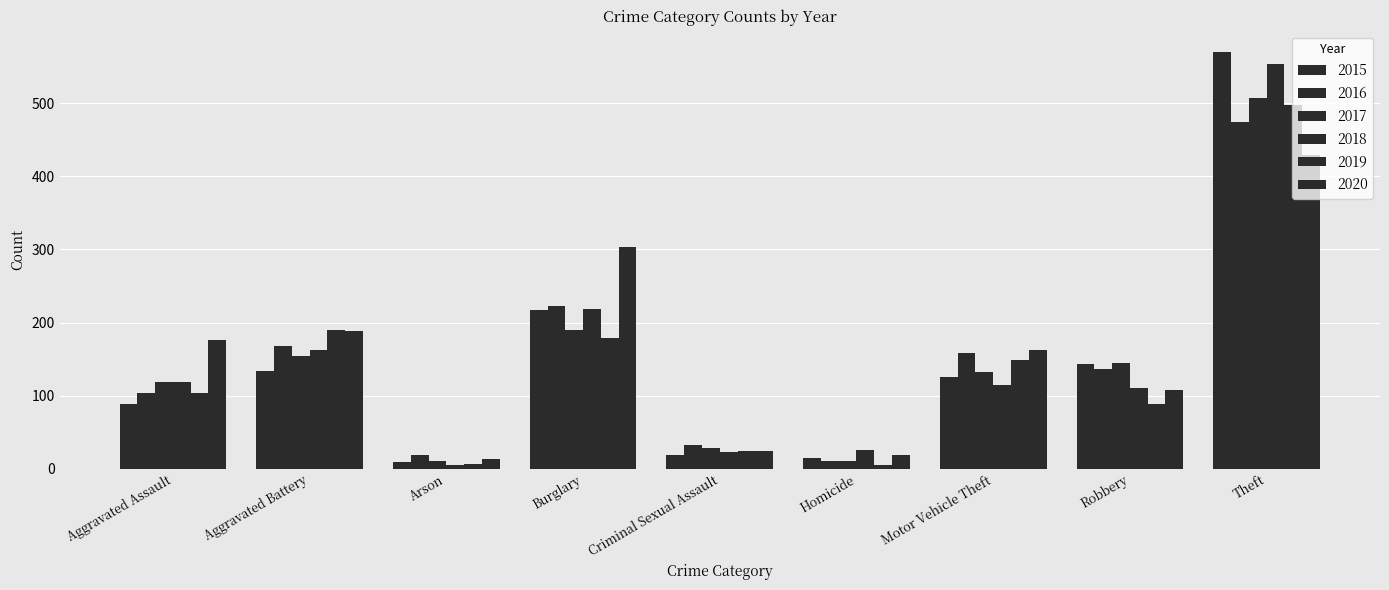

How many groups of bars are there?

9